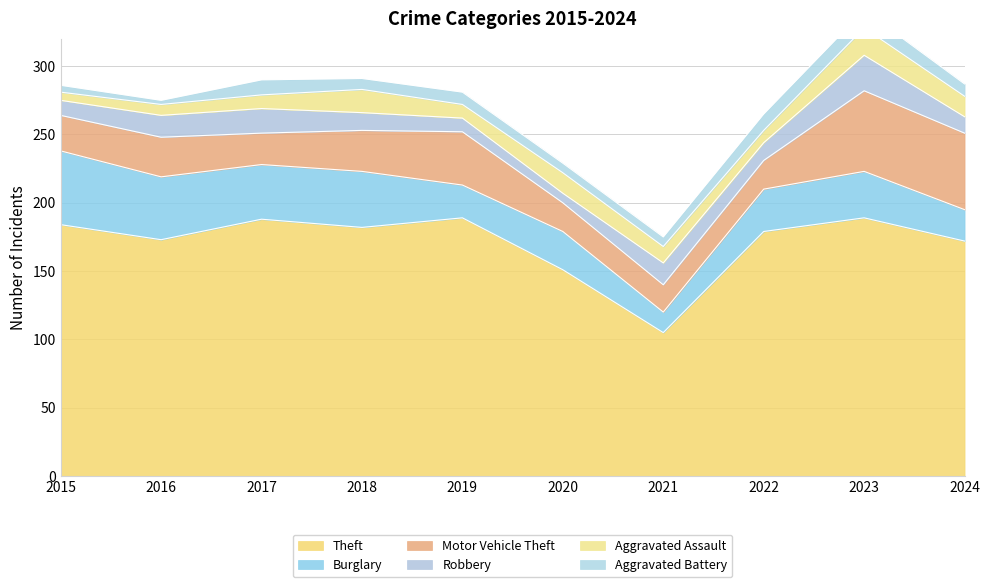

At how many categories does at least one series exceed 147?

9